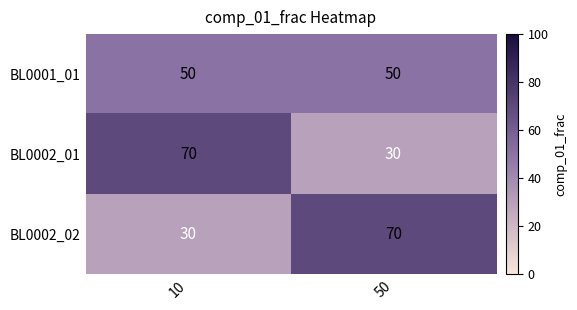

Reading left to right, list all the values displayed in this chart.

BL0001_01: 50	50
BL0002_01: 70	30
BL0002_02: 30	70